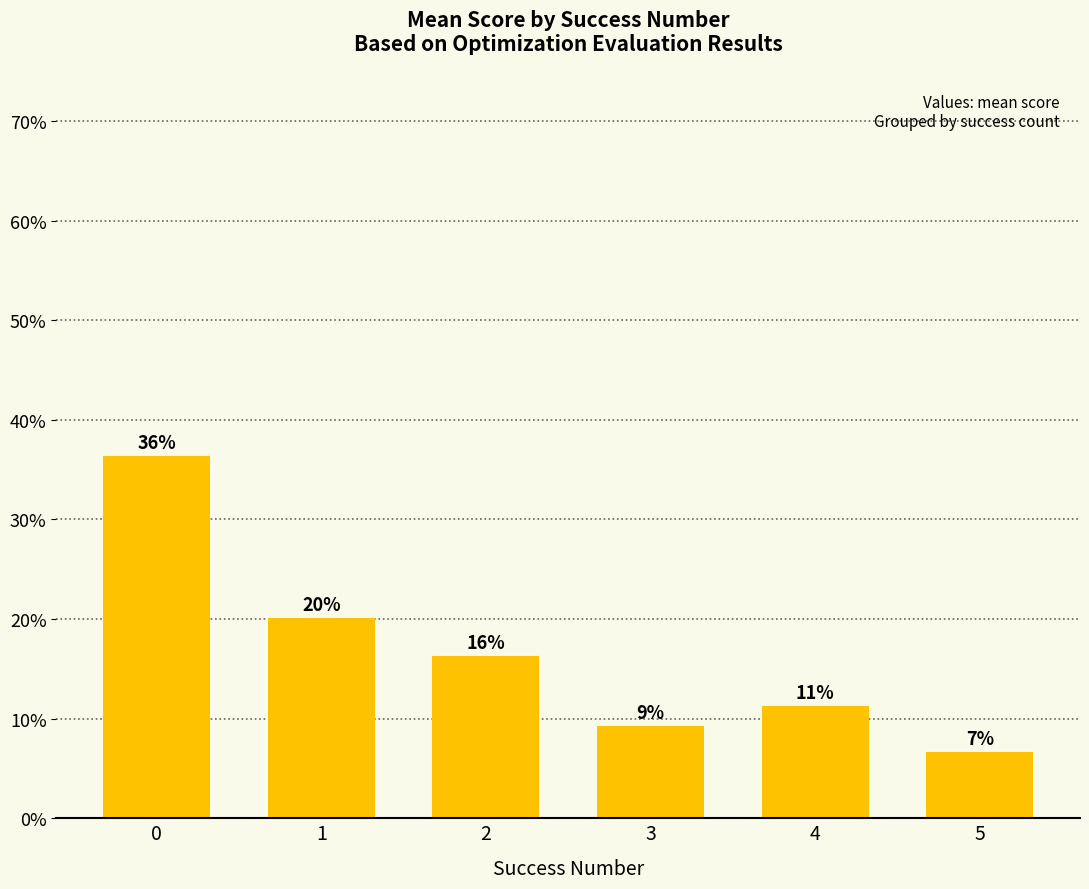

Are the bars horizontal?

No